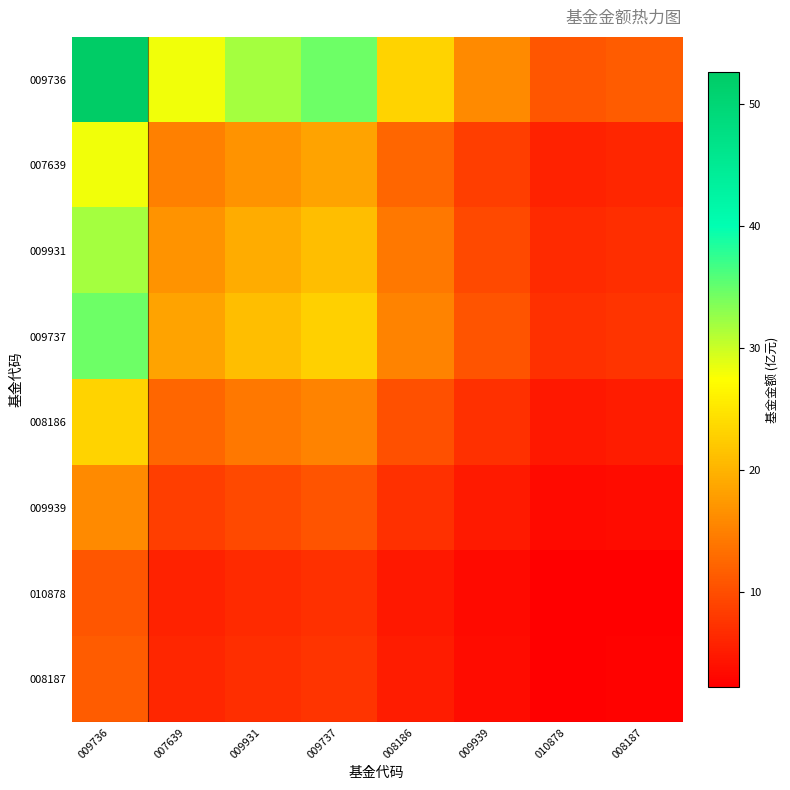

Reading left to right, list all the values displayed in this chart.

009736: 009736=52.6	007639=28.0	009931=31.9	009737=34.7	008186=23.2	009939=15.9	010878=10.8	008187=11.3
007639: 009736=28.0	007639=14.9	009931=17.0	009737=18.5	008186=12.4	009939=8.5	010878=5.7	008187=6.0
009931: 009736=31.9	007639=17.0	009931=19.3	009737=21.0	008186=14.1	009939=9.6	010878=6.5	008187=6.8
009737: 009736=34.7	007639=18.5	009931=21.0	009737=22.8	008186=15.3	009939=10.5	010878=7.1	008187=7.4
008186: 009736=23.2	007639=12.4	009931=14.1	009737=15.3	008186=10.3	009939=7.0	010878=4.8	008187=5.0
009939: 009736=15.9	007639=8.5	009931=9.6	009737=10.5	008186=7.0	009939=4.8	010878=3.3	008187=3.4
010878: 009736=10.8	007639=5.7	009931=6.5	009737=7.1	008186=4.8	009939=3.3	010878=2.2	008187=2.3
008187: 009736=11.3	007639=6.0	009931=6.8	009737=7.4	008186=5.0	009939=3.4	010878=2.3	008187=2.4